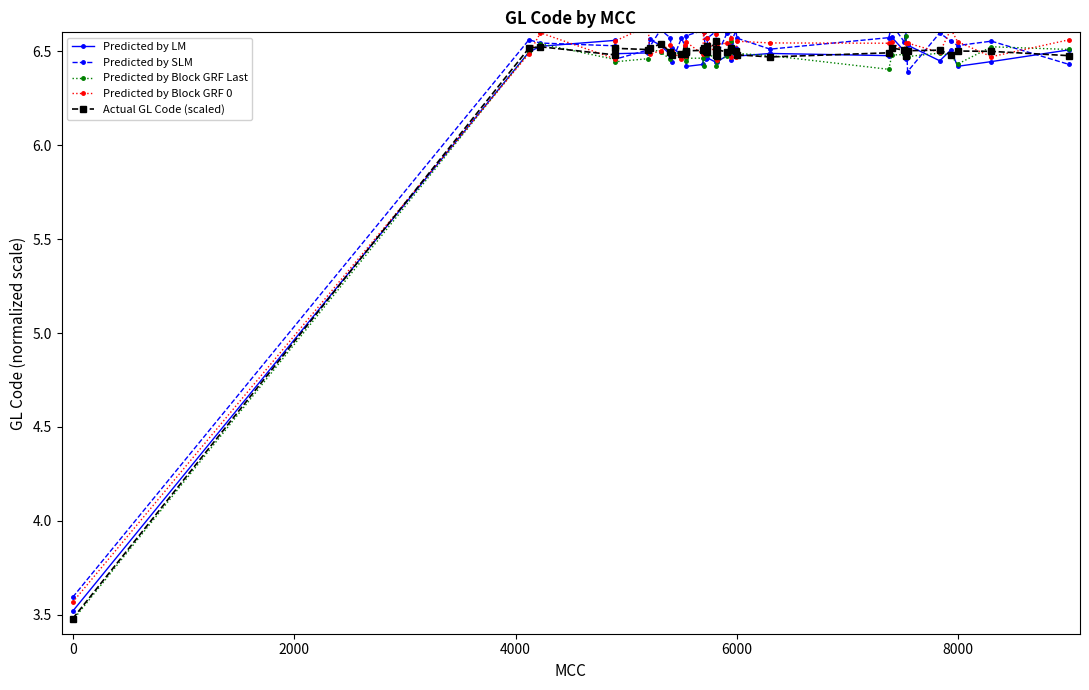

Count the Actual GL Code (scaled) values in the range 6 to 7.

39